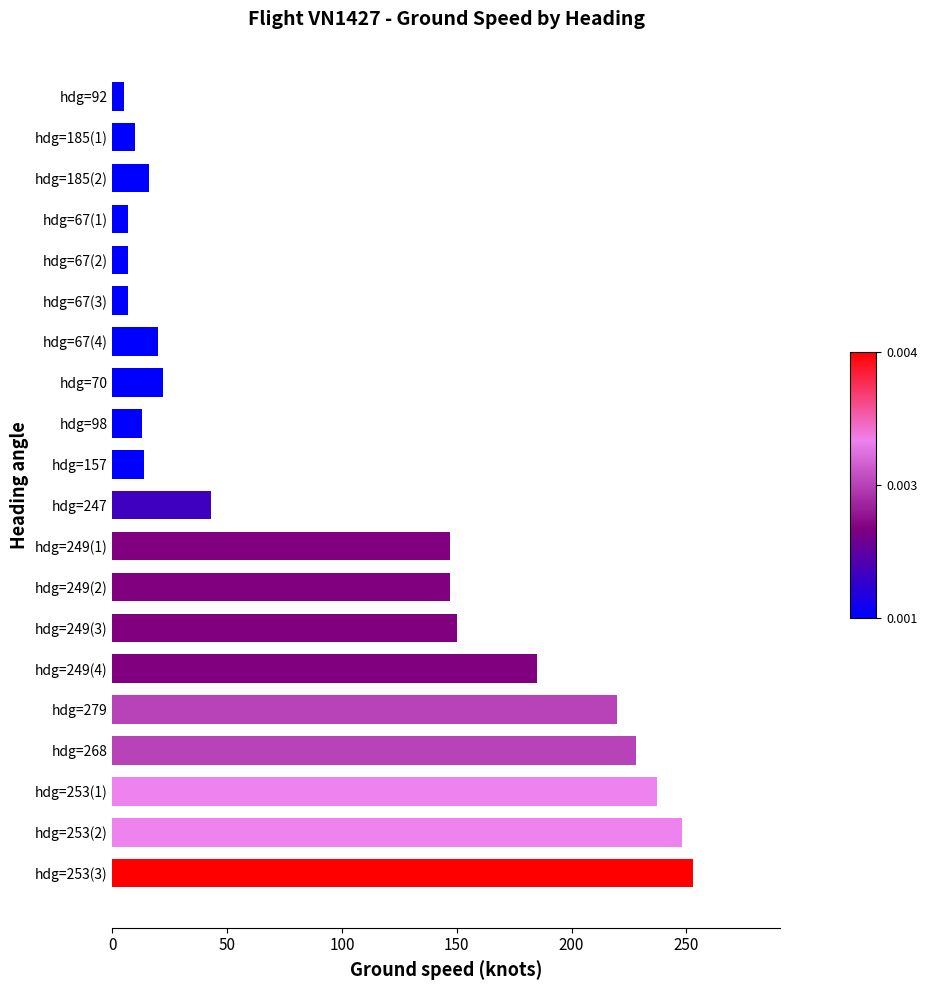

What is the label of the 1st bar from the bottom?

hdg=253(3)